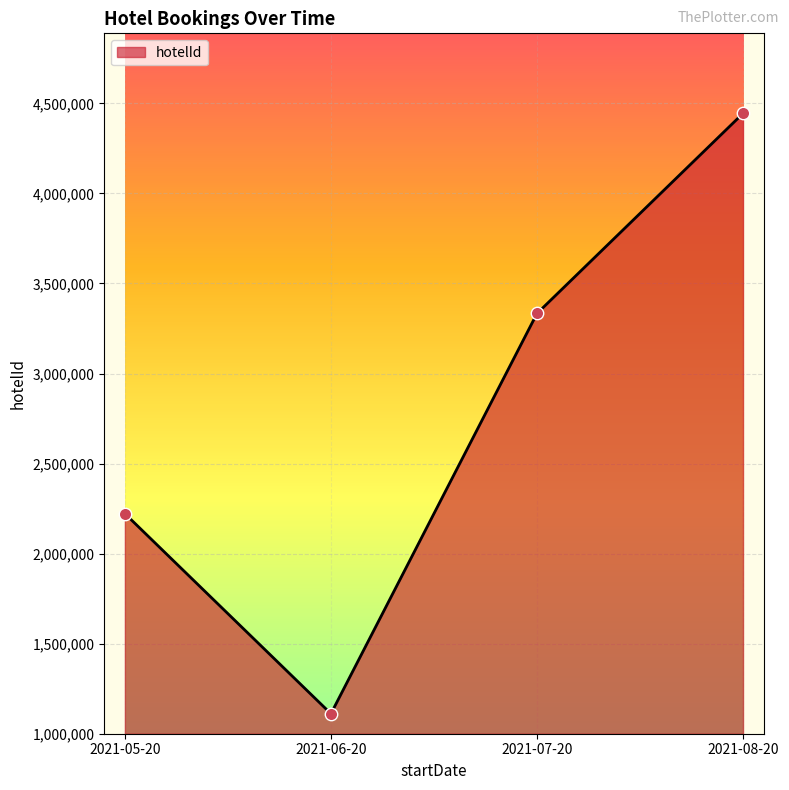

Approximately how many times larger is the value at 2021-08-20 compared to 2021-06-20?

4.0